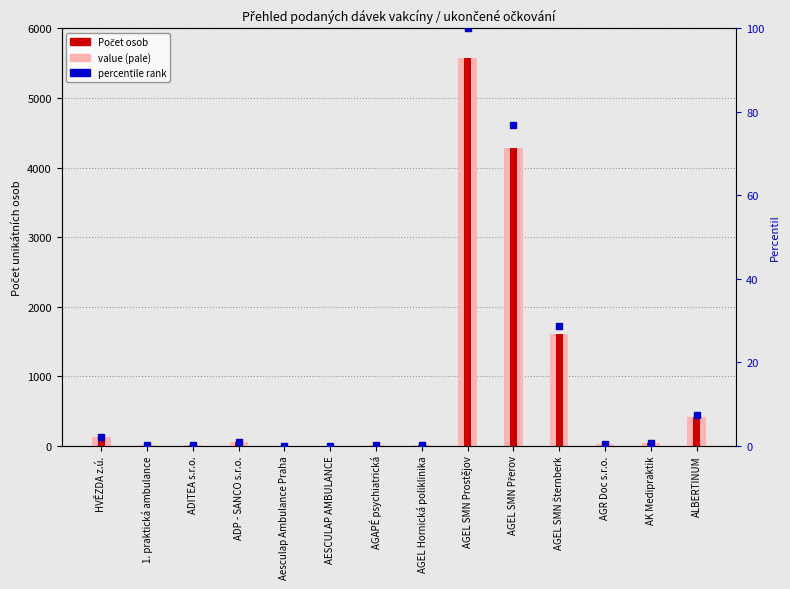

Reading left to right, what are all the values shown in this chart?

value (pale): HVĚZDA z.ú.=122.0	1. praktická ambulance=12.0	ADITEA s.r.o.=6.0	ADP - SANCO s.r.o.=47.0	Aesculap Ambulance Praha=1.0	AESCULAP AMBULANCE=1.0	AGAPÉ psychiatrická=9.0	AGEL Hornická poliklinika=10.0	AGEL SMN Prostějov=5576.0	AGEL SMN Přerov=4288.0	AGEL SMN Šternberk=1599.0	AGR Doc s.r.o.=20.0	AK Medipraktik=41.0	ALBERTINUM=408.0
Počet osob: HVĚZDA z.ú.=122.0	1. praktická ambulance=12.0	ADITEA s.r.o.=6.0	ADP - SANCO s.r.o.=47.0	Aesculap Ambulance Praha=1.0	AESCULAP AMBULANCE=1.0	AGAPÉ psychiatrická=9.0	AGEL Hornická poliklinika=10.0	AGEL SMN Prostějov=5576.0	AGEL SMN Přerov=4288.0	AGEL SMN Šternberk=1599.0	AGR Doc s.r.o.=20.0	AK Medipraktik=41.0	ALBERTINUM=408.0
percentile rank: HVĚZDA z.ú.=2.2	1. praktická ambulance=0.2	ADITEA s.r.o.=0.1	ADP - SANCO s.r.o.=0.8	Aesculap Ambulance Praha=0.0	AESCULAP AMBULANCE=0.0	AGAPÉ psychiatrická=0.2	AGEL Hornická poliklinika=0.2	AGEL SMN Prostějov=100.0	AGEL SMN Přerov=76.9	AGEL SMN Šternberk=28.7	AGR Doc s.r.o.=0.4	AK Medipraktik=0.7	ALBERTINUM=7.3